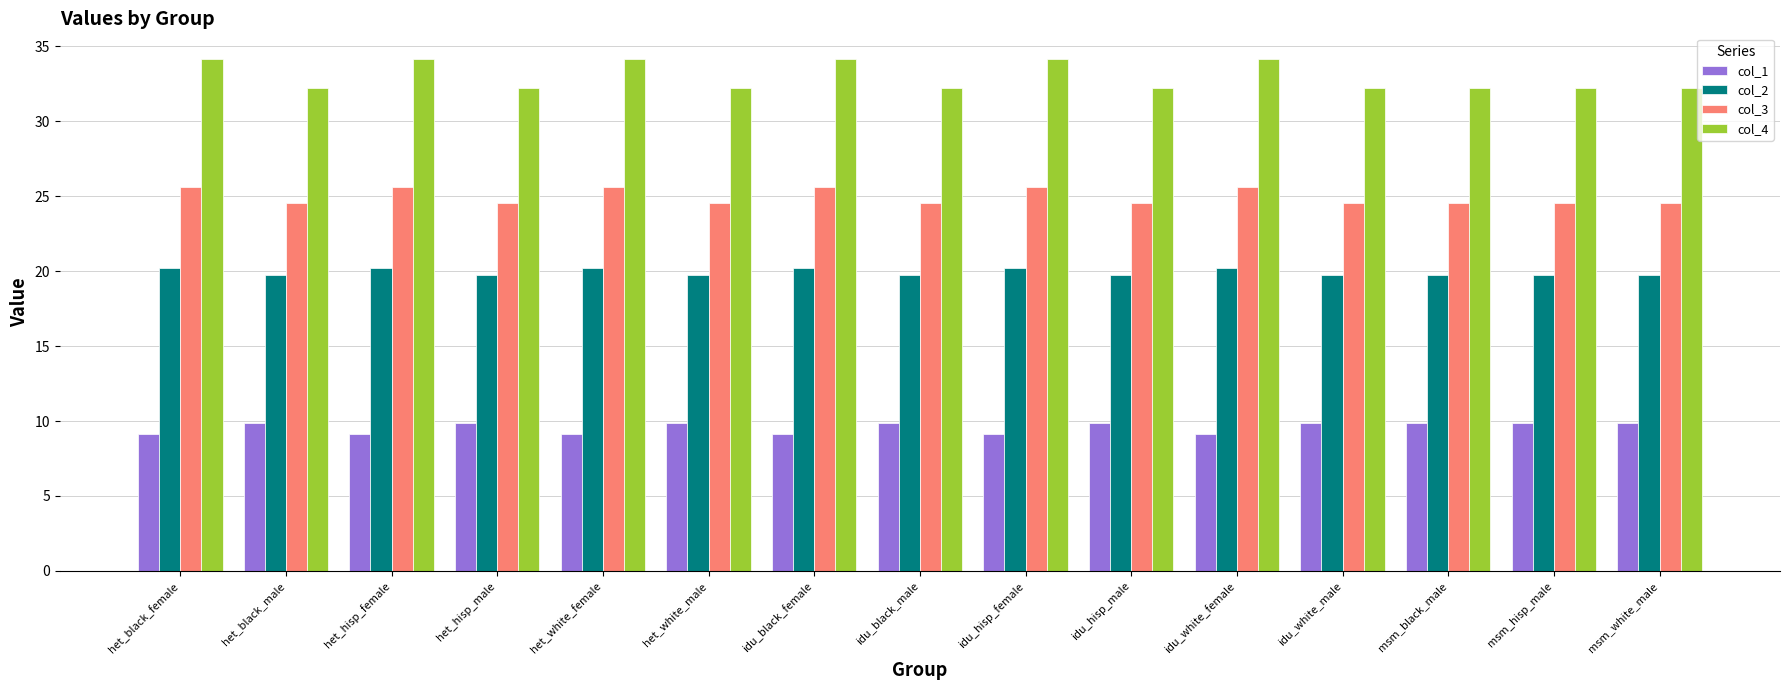

Reading right to left, what are all the values shown in this chart?

col_1: 9.9	9.9	9.9	9.9	9.1	9.9	9.1	9.9	9.1	9.9	9.1	9.9	9.1	9.9	9.1
col_2: 19.7	19.7	19.7	19.7	20.2	19.7	20.2	19.7	20.2	19.7	20.2	19.7	20.2	19.7	20.2
col_3: 24.5	24.5	24.5	24.5	25.6	24.5	25.6	24.5	25.6	24.5	25.6	24.5	25.6	24.5	25.6
col_4: 32.2	32.2	32.2	32.2	34.1	32.2	34.1	32.2	34.1	32.2	34.1	32.2	34.1	32.2	34.1